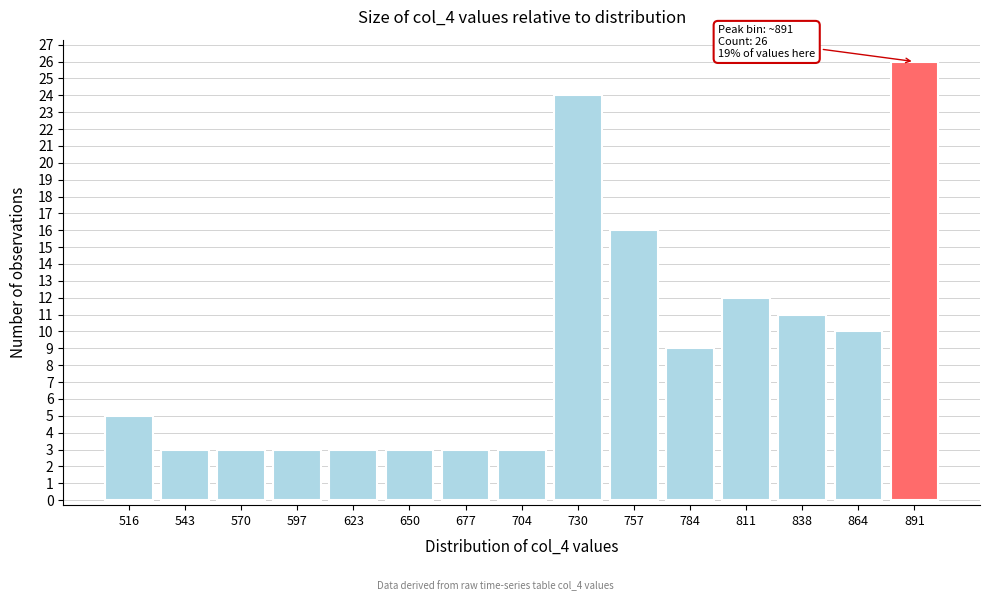

Reading right to left, list all the values displayed in this chart.

891=26	864=10	838=11	811=12	784=9	757=16	730=24	704=3	677=3	650=3	623=3	597=3	570=3	543=3	516=5